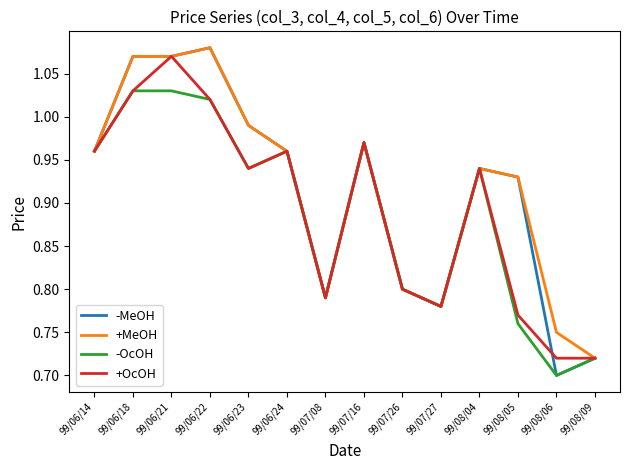

Which category has the highest value in the +MeOH series?

99/06/22